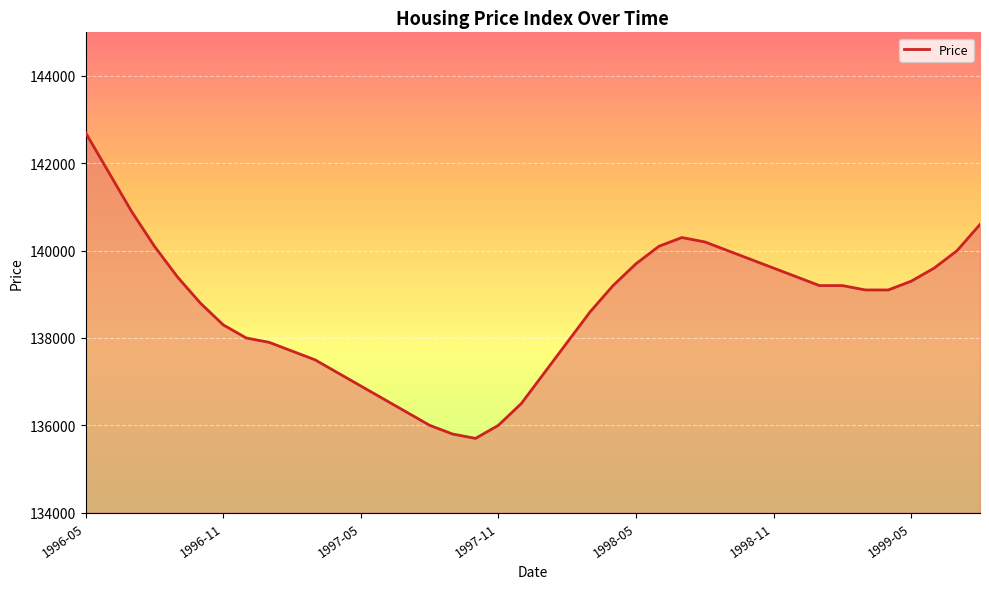

What is the maximum value shown in the chart?

142700